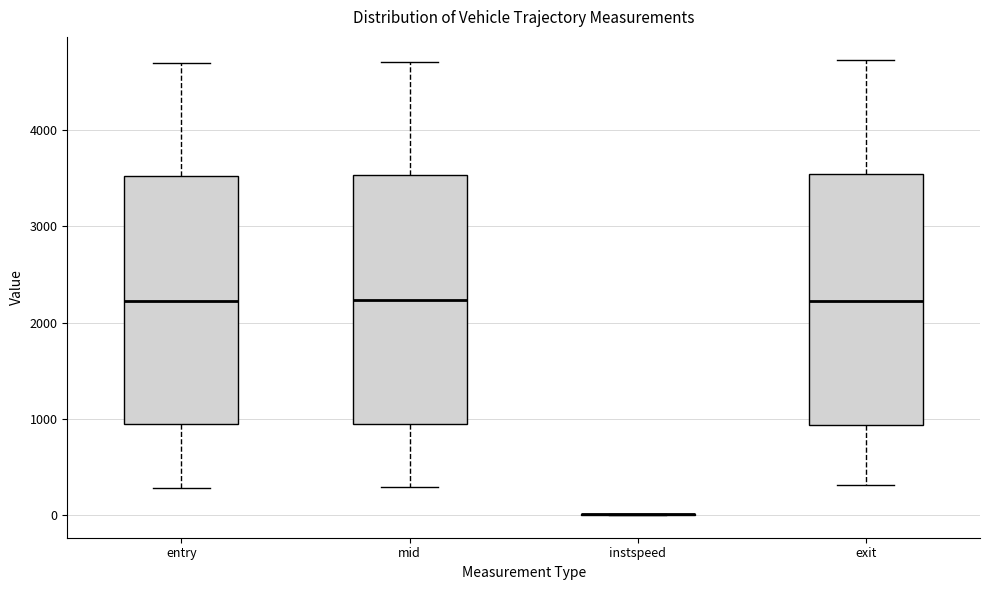

Where does the median line of the box for mid sit on the y-axis? The values are not printed on the chart, so give them approximately, as read against the axis.

2200